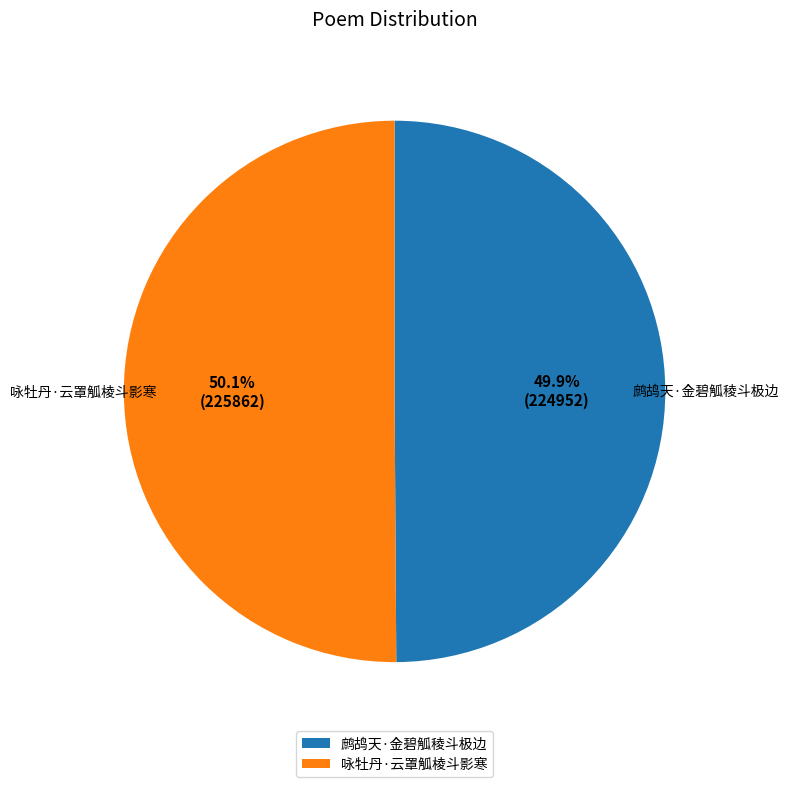

True or false: 咏牡丹·云罩觚棱斗影寒 accounts for 56% of the total.

False